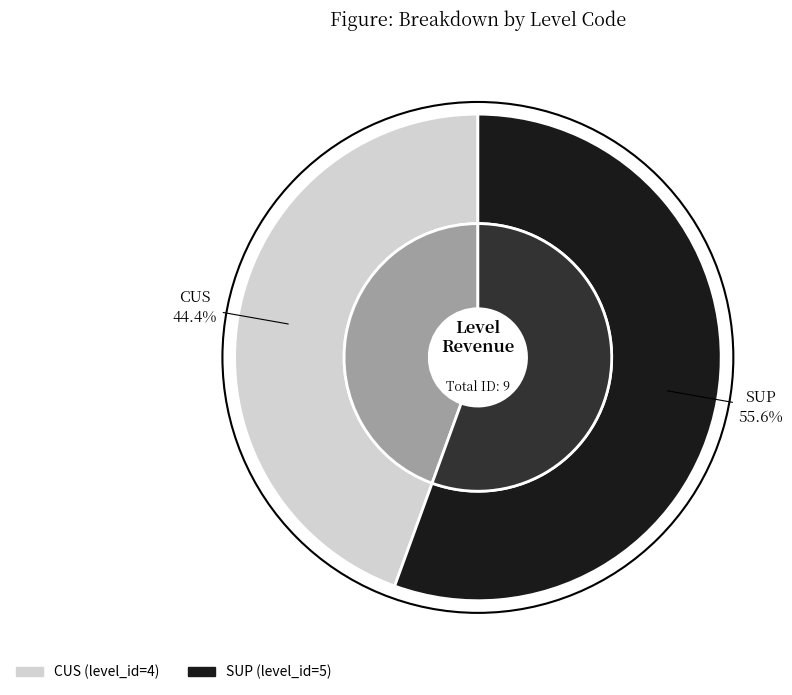

Is it true that CUS is 44% of the pie?

True